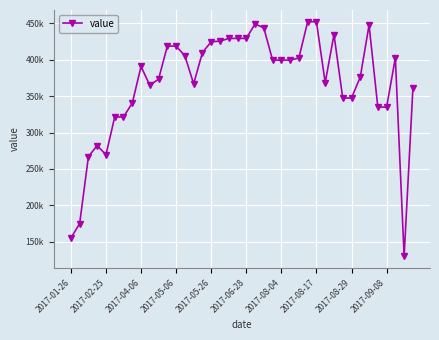

What is the average value?

367553.1